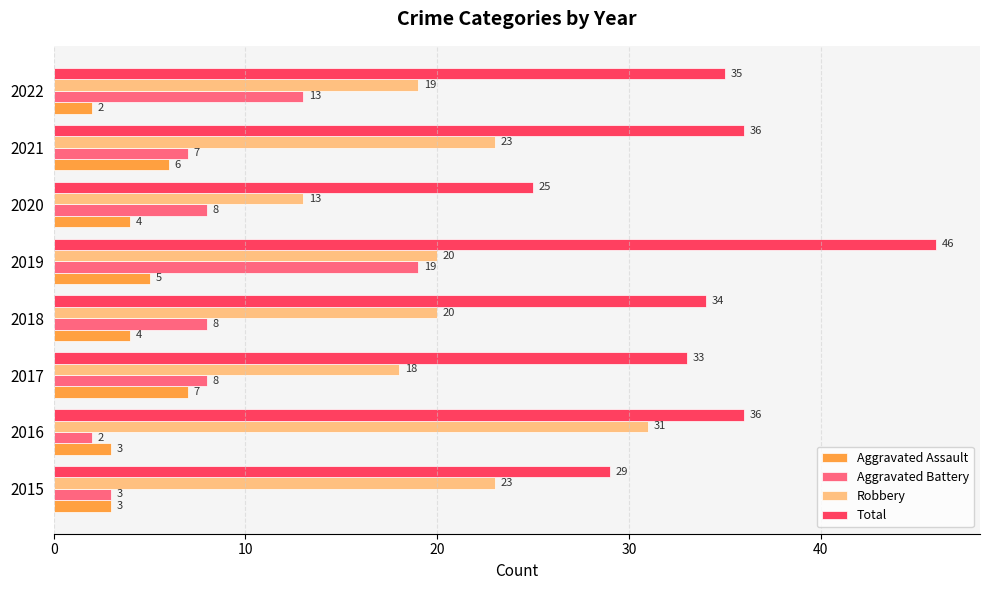

How many data points in Aggravated Battery are less than 8?

3